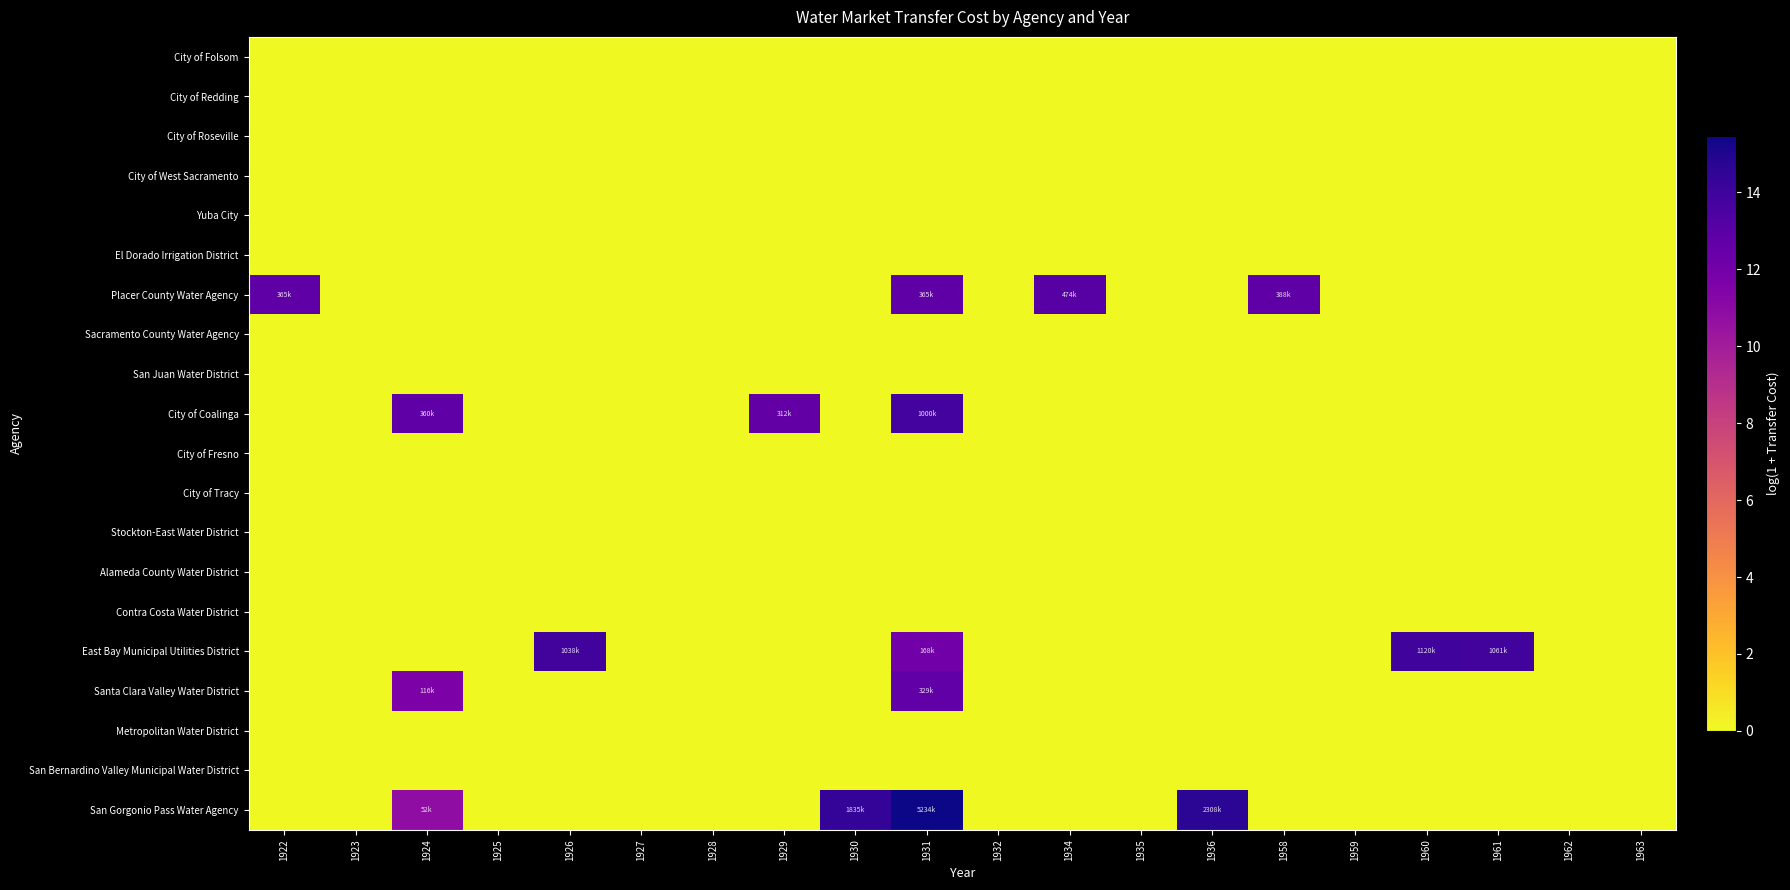

At which category is the sum across all series the highest?

1931